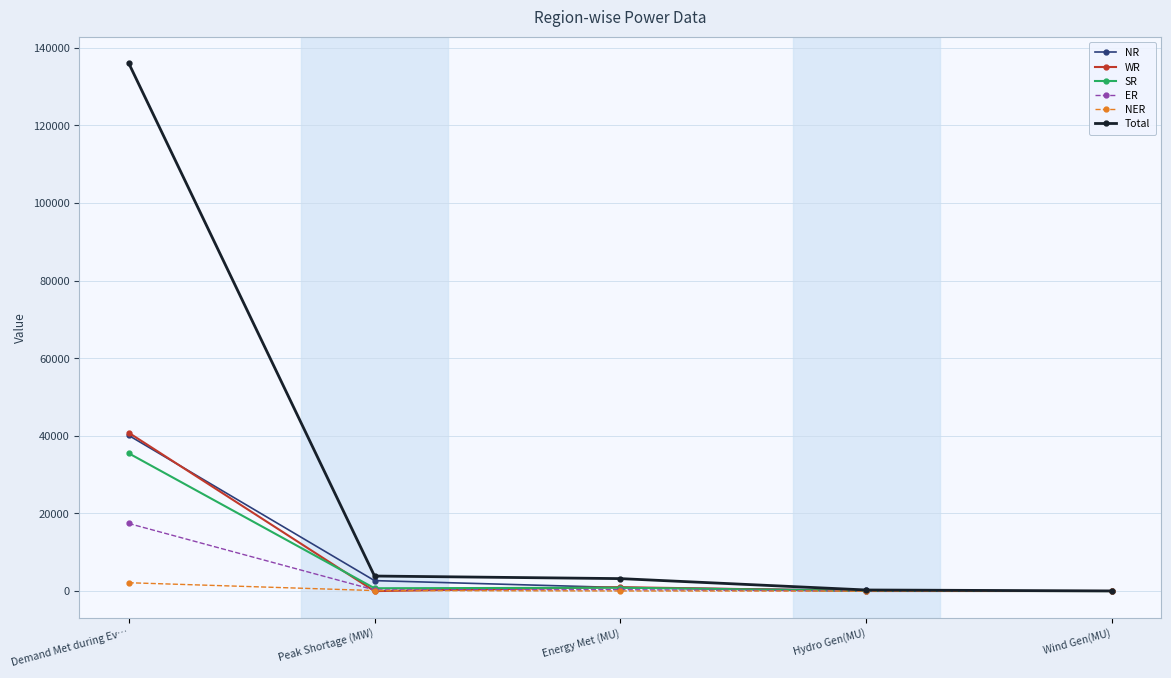

What is the sum of the SR values at Hydro Gen(MU) and Demand Met during Ev…?

35562